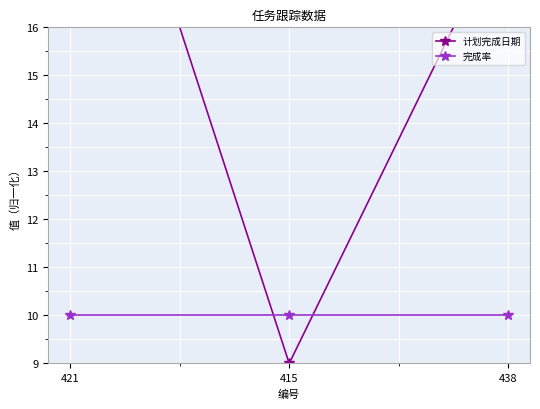

How many distinct data groups are displayed?

2